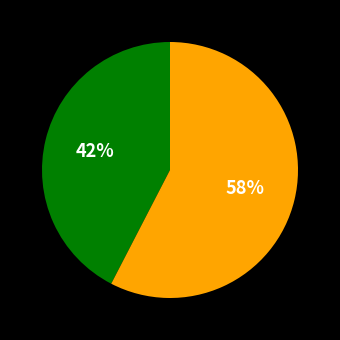

Is there any slice that represents more than half of the pie?

Yes